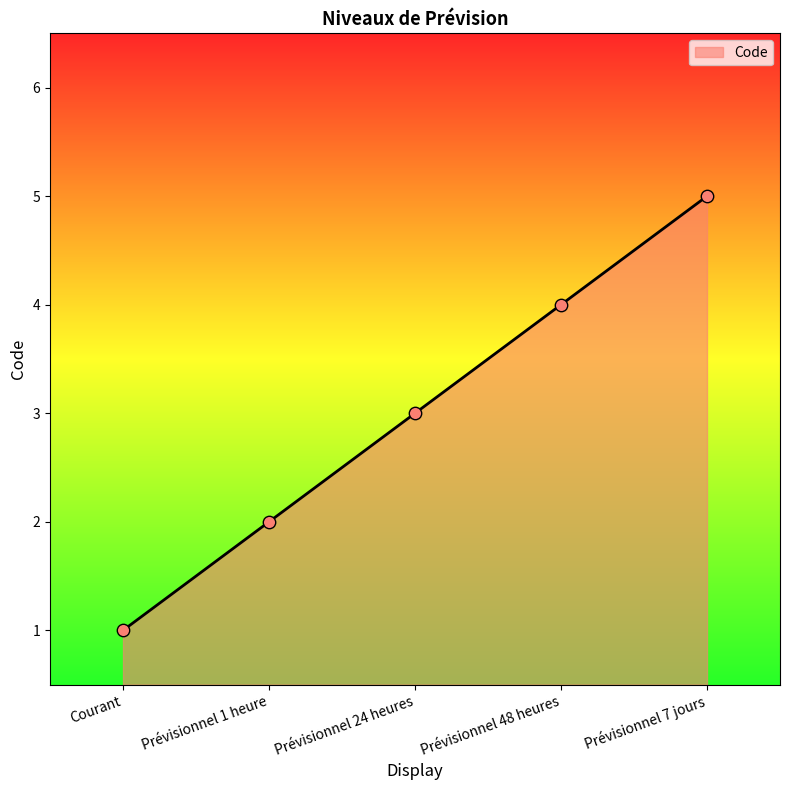

What is the change in value from Courant to Prévisionnel 1 heure?

+1